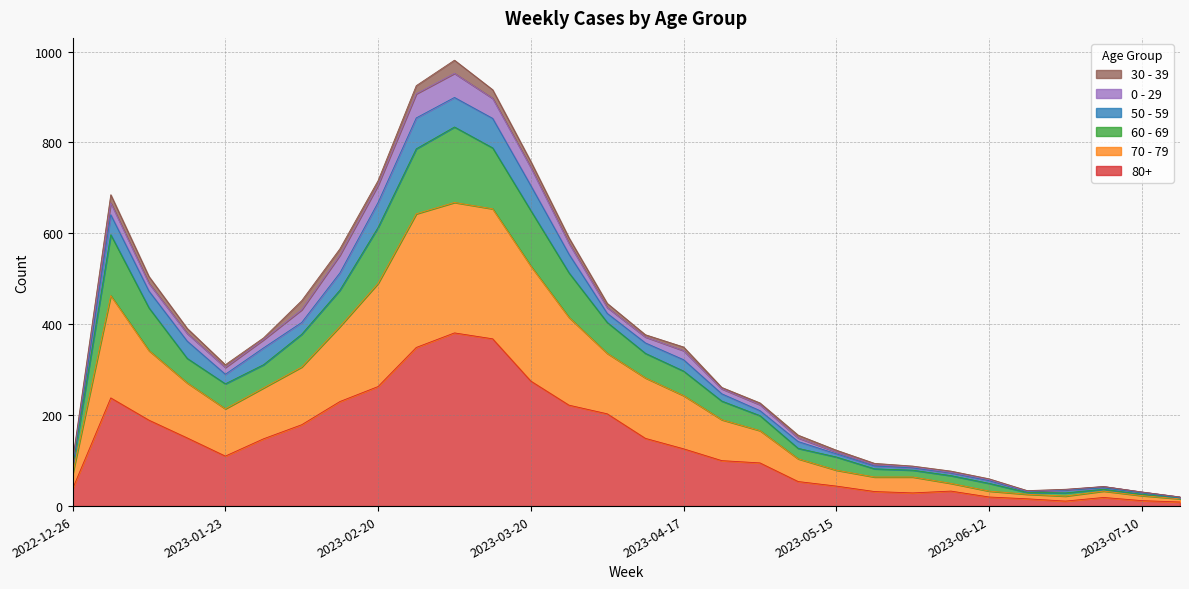

What is the label of the 1st point from the right?

2023-07-17